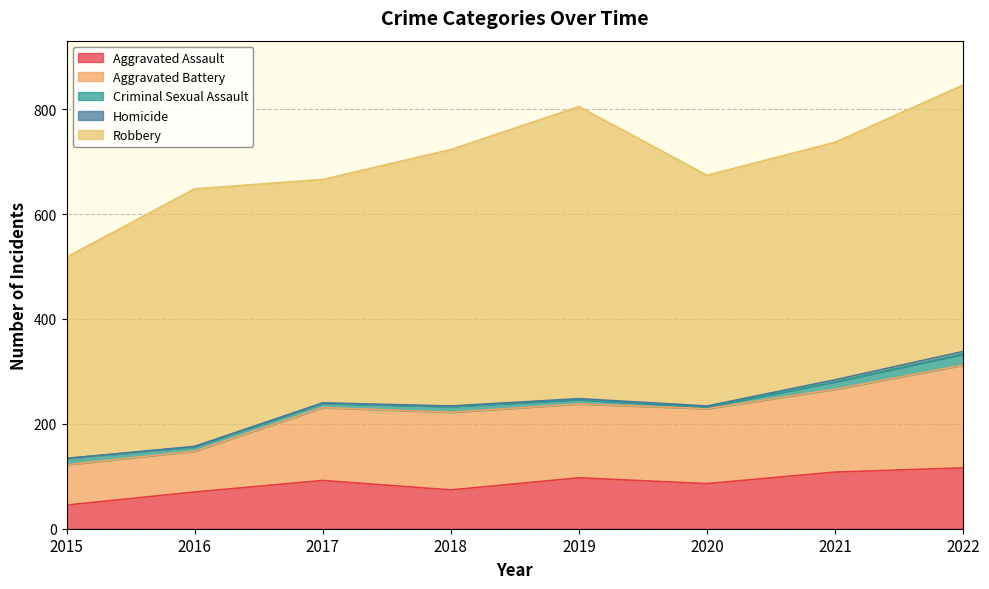

What value does the Criminal Sexual Assault series have at 2019?

8